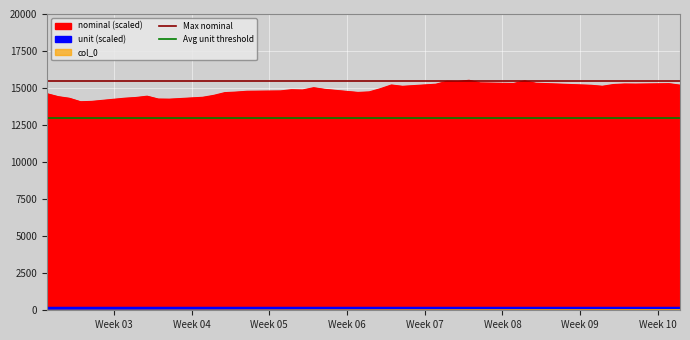

At which label is Avg unit threshold closest to 13000?

Week 03